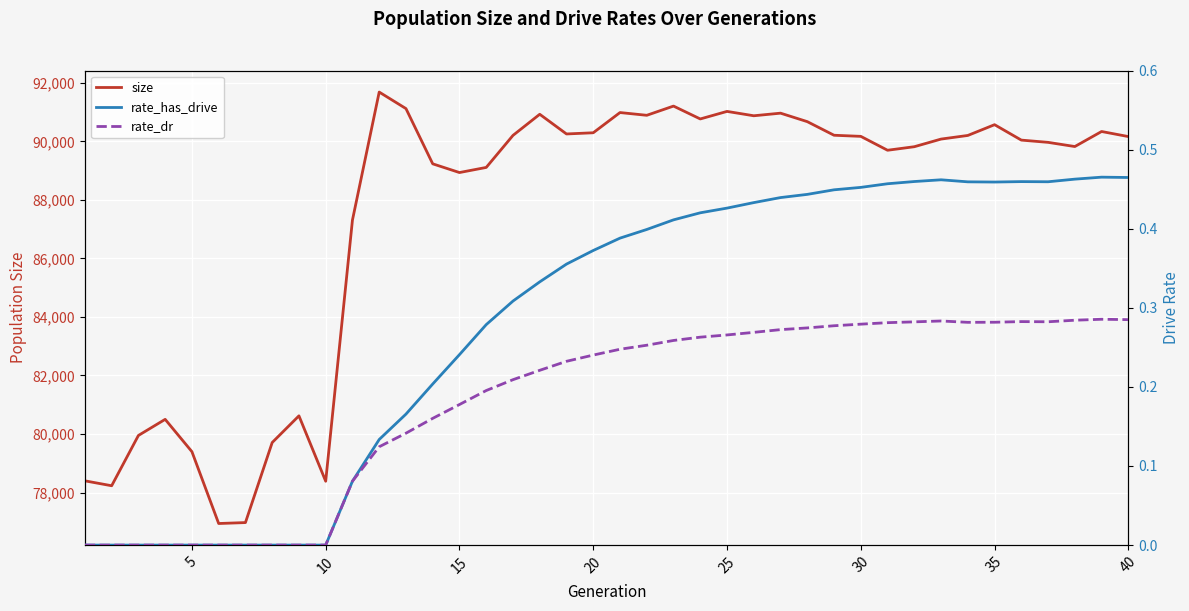

What are all the series names shown in the legend?

size, rate_has_drive, rate_dr